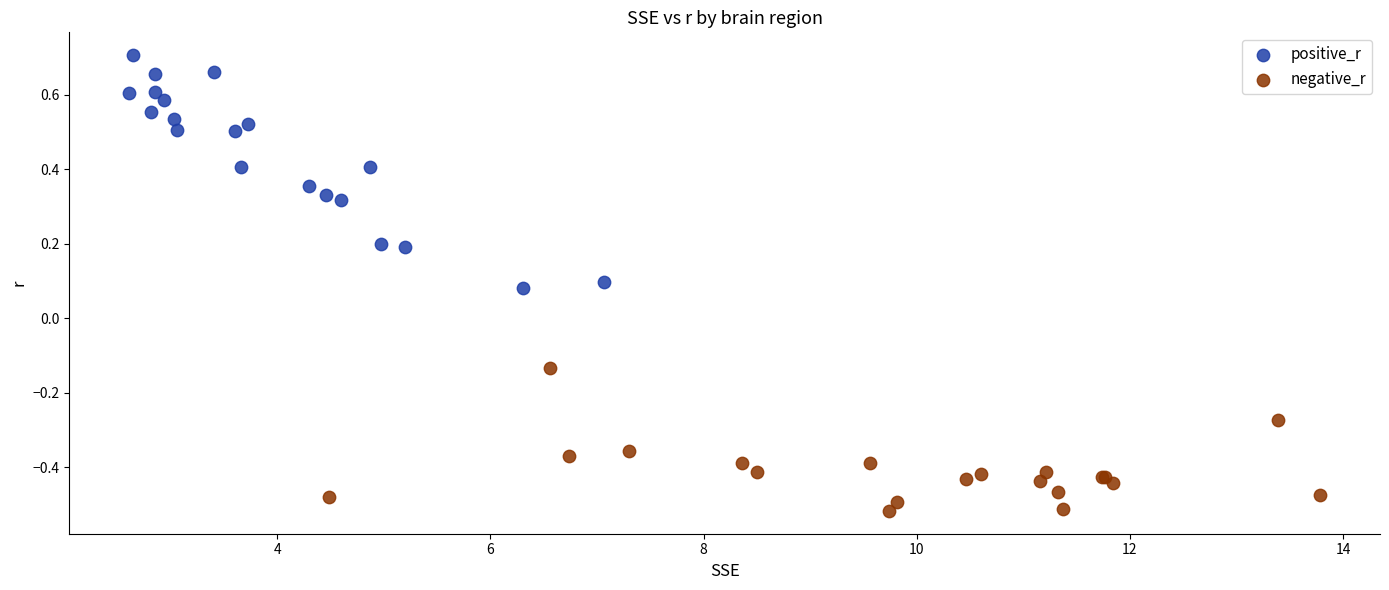

Which series has the largest Y range (max minus min)?

positive_r